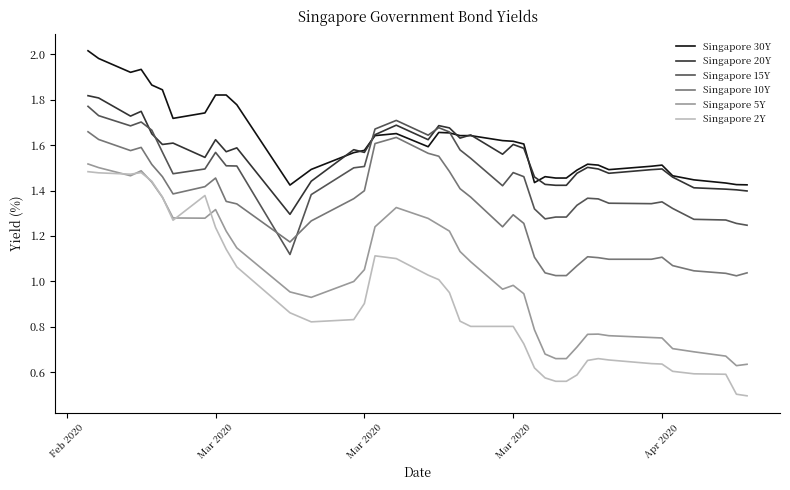

After their last crossing, which series has the higher values: Singapore 10Y or Singapore 15Y?

Singapore 15Y